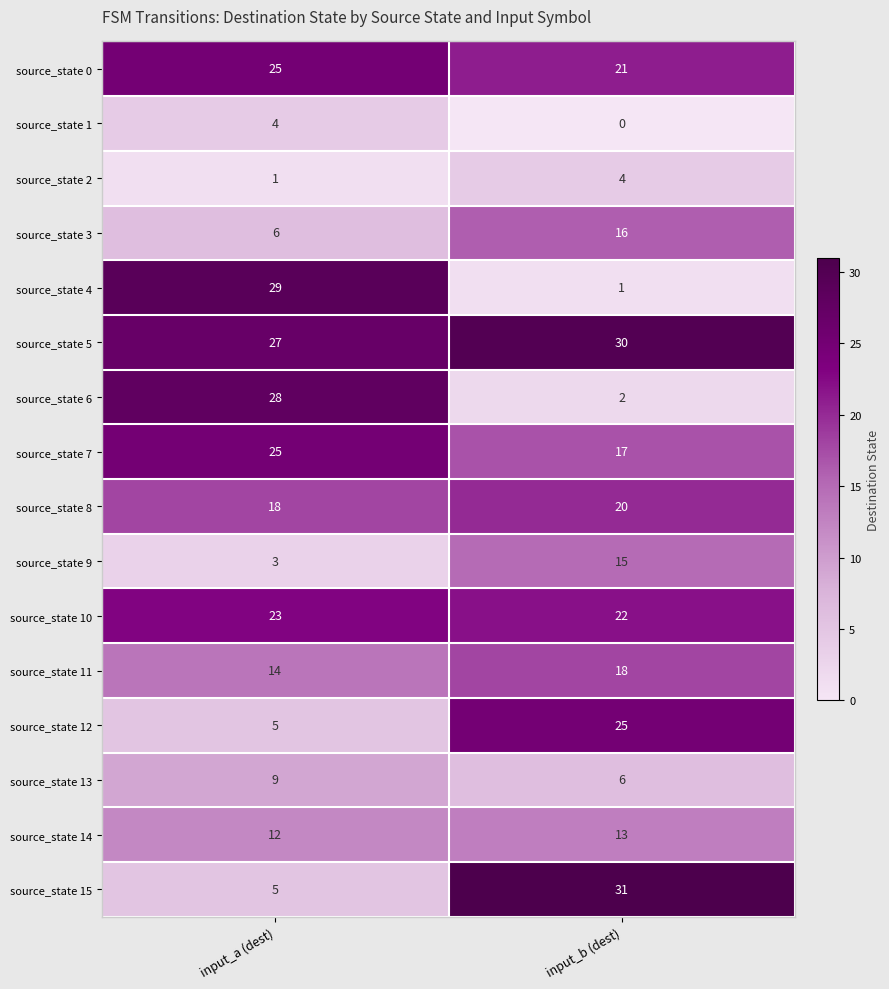

What is the difference between the maximum and minimum values in the source_state 13 series?

3